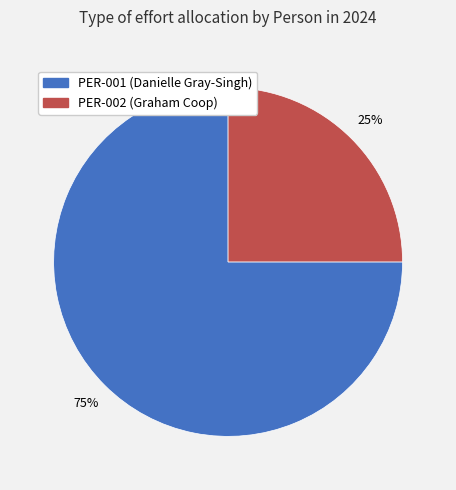

Which slice is the largest?

PER-001